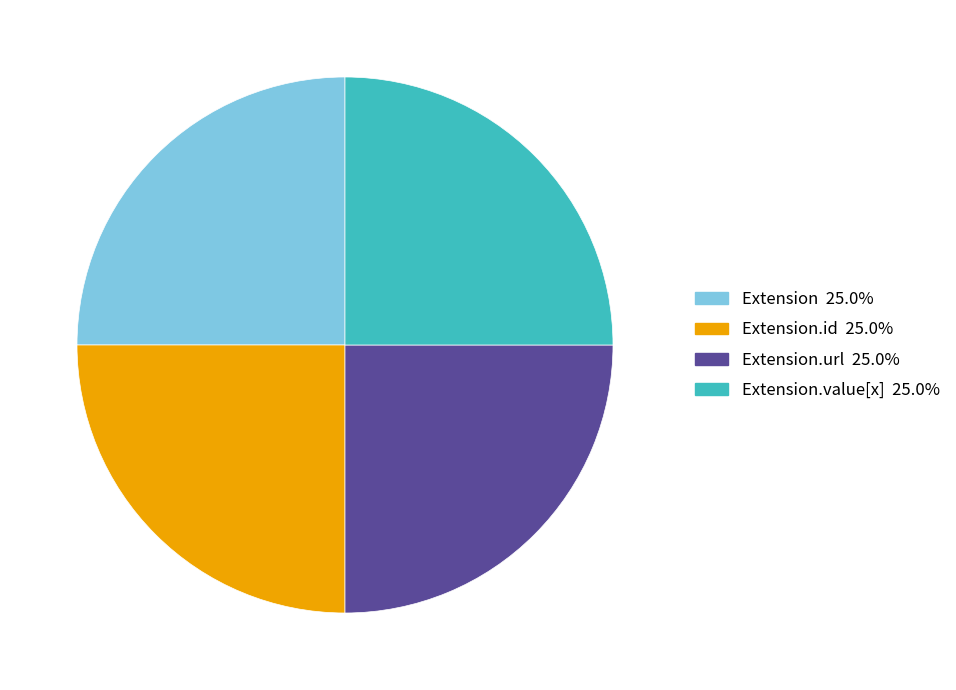

Is there a majority slice in this chart?

No